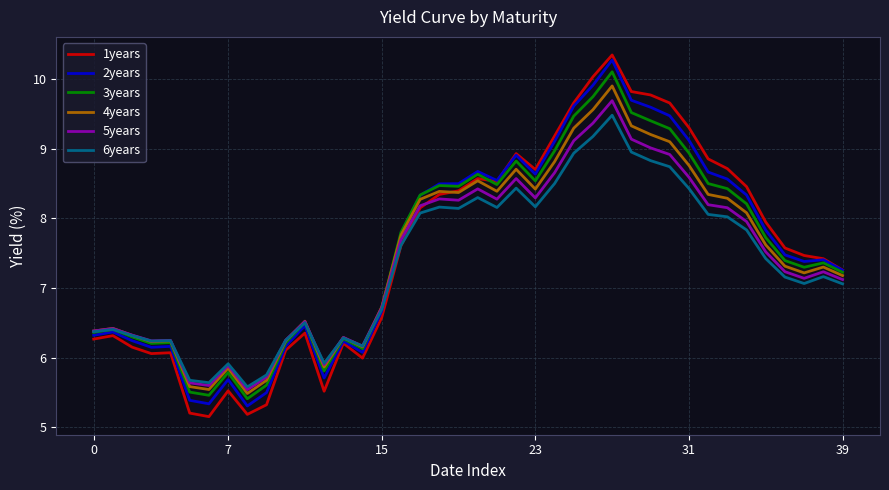

Which series has the widest spread of values?

1years